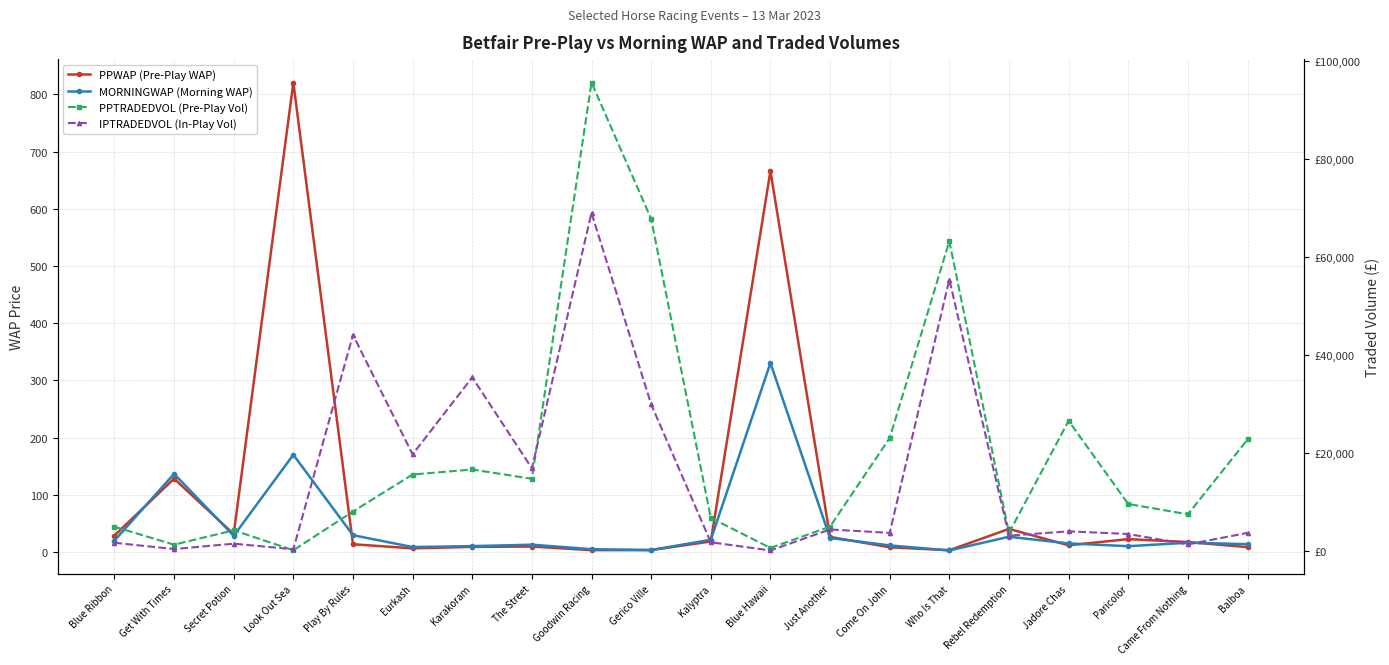

What is the average value of the PPTRADEDVOL (Pre-Play Vol) series?

19874.8